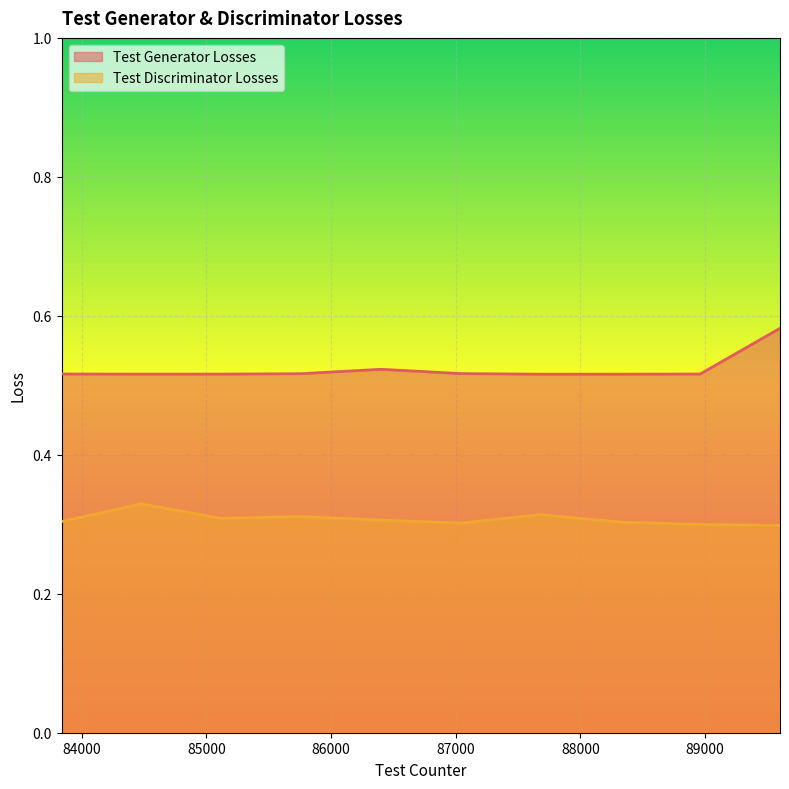

Reading right to left, list all the values displayed in this chart.

Test Generator Losses: 0.6	0.5	0.5	0.5	0.5	0.5	0.5	0.5	0.5	0.5
Test Discriminator Losses: 0.3	0.3	0.3	0.3	0.3	0.3	0.3	0.3	0.3	0.3